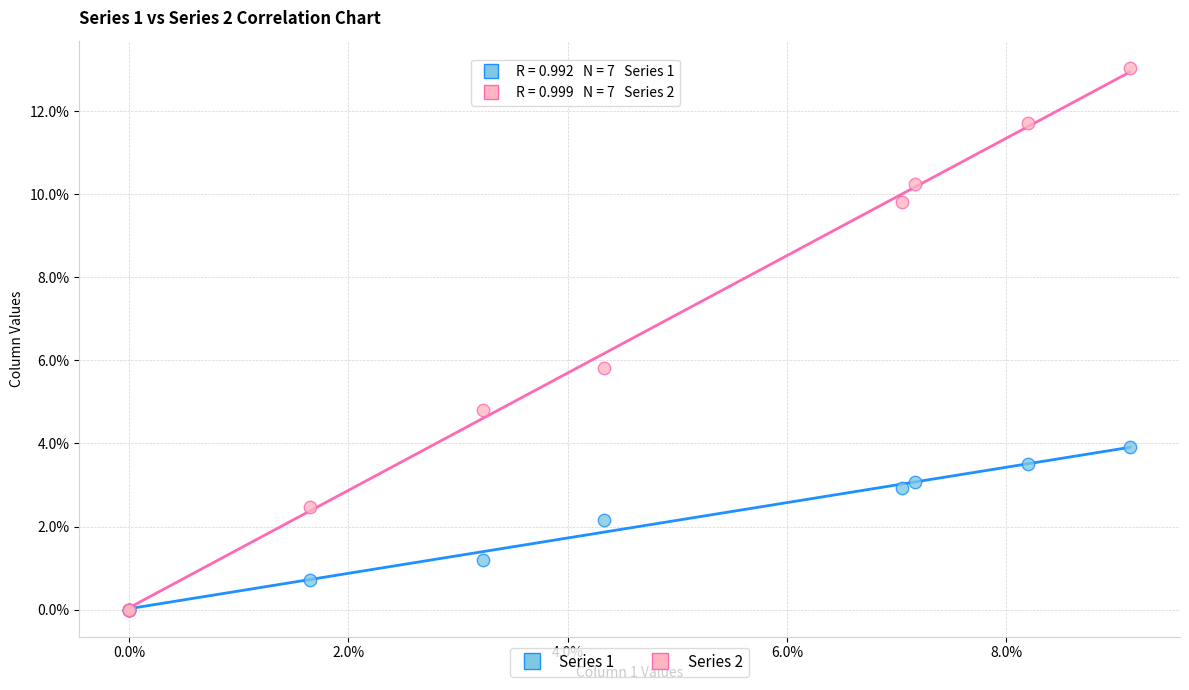

In the Series 2 series, what Y value is closest to 6?

5.8